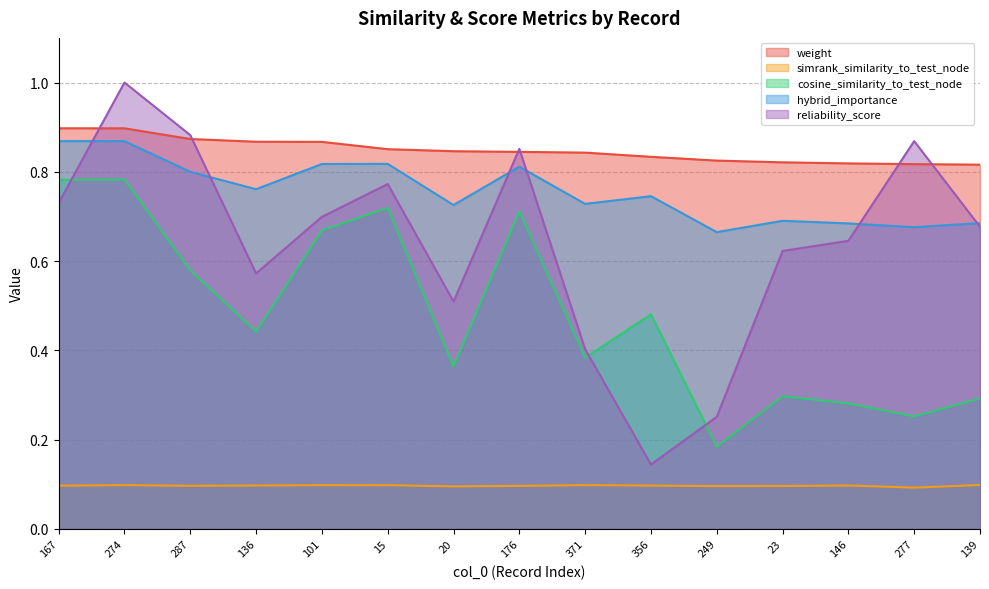

How many intersections are there between cosine_similarity_to_test_node and reliability_score?

3